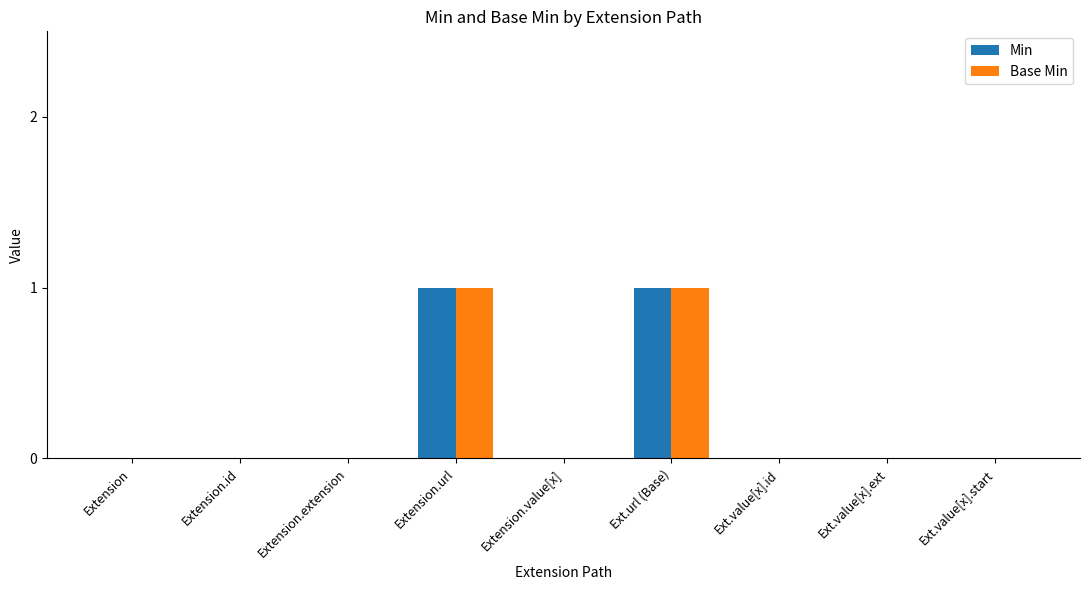

The Min series shows 0 at Extension.extension. True or false?

True